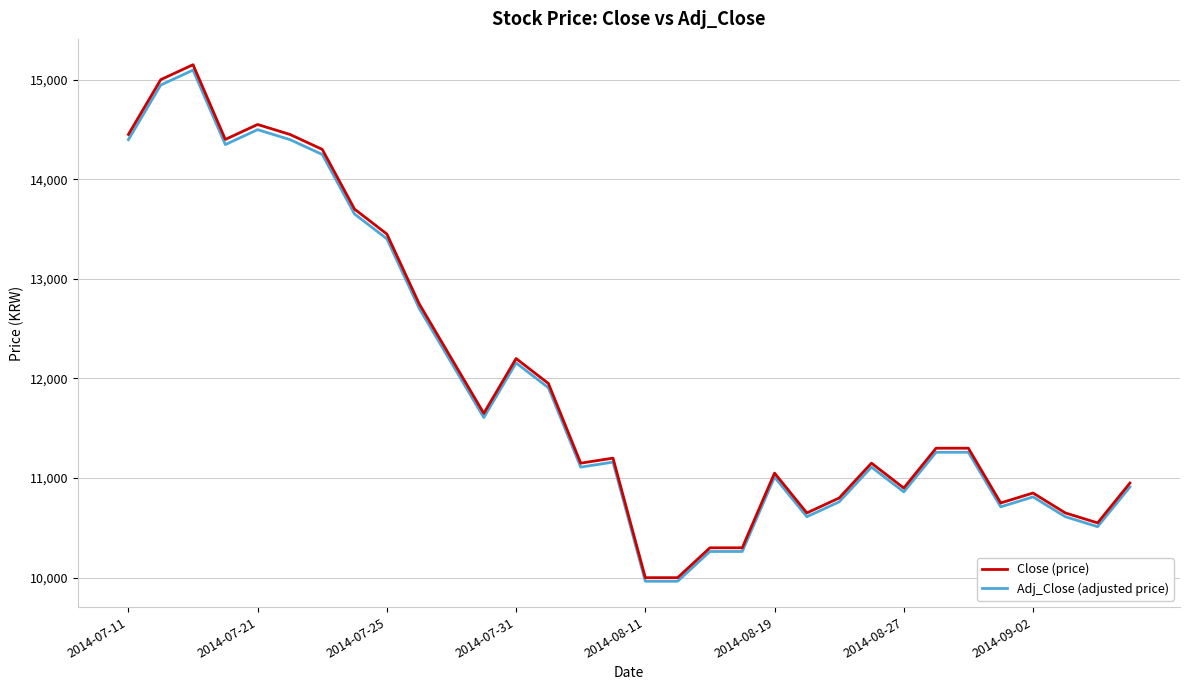

How many series are shown in this chart?

2